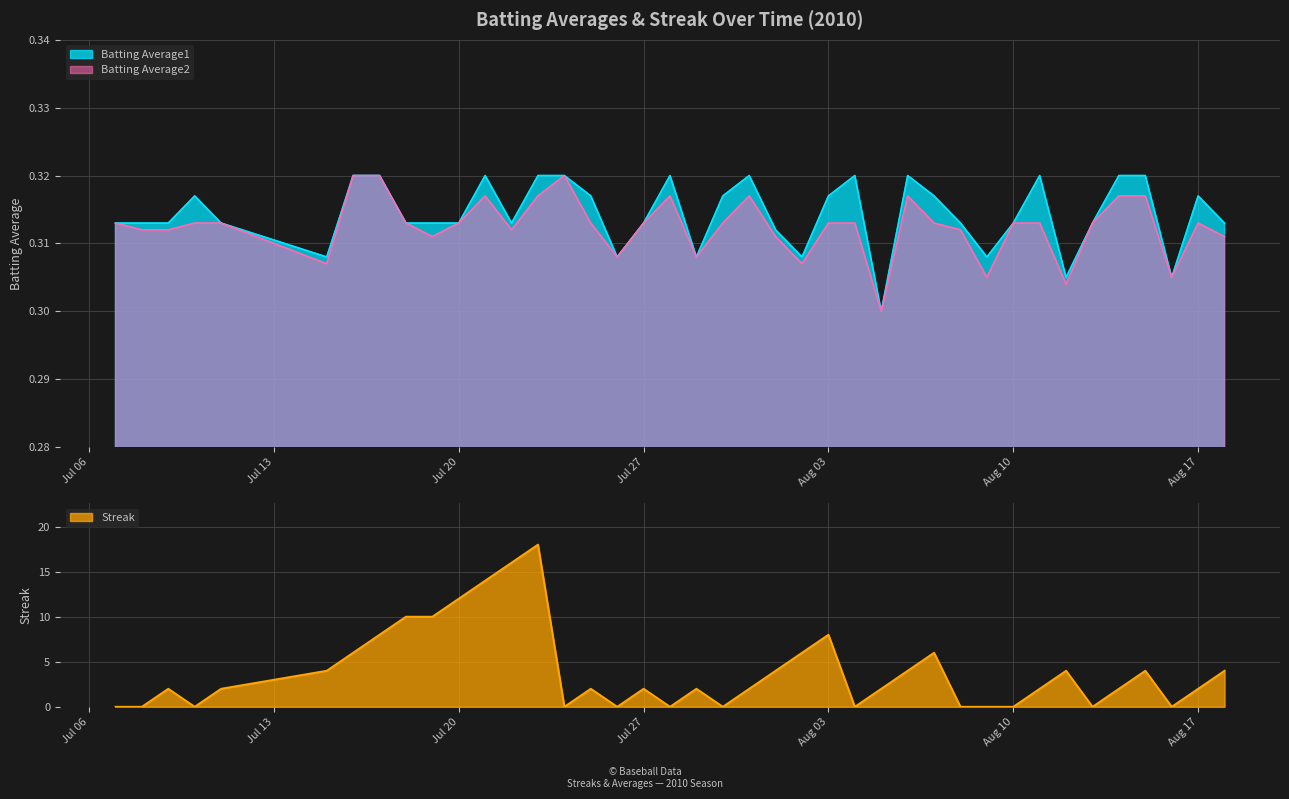

Where is Streak nearest to the value 9?

2010-07-17